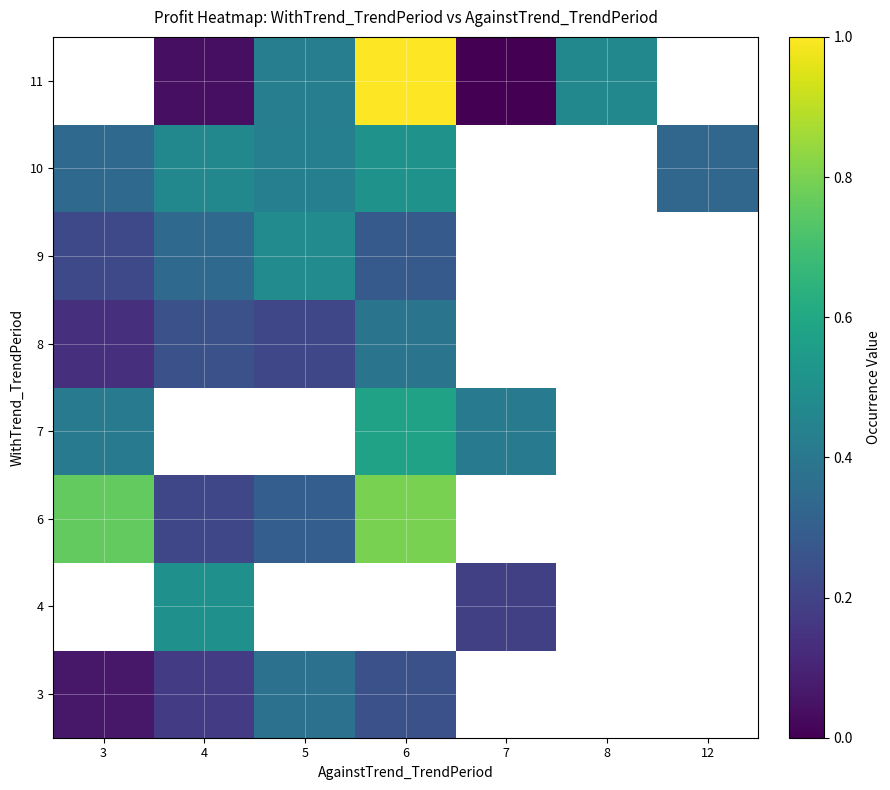

At 8, list the series in order from smallest to largest.

3, 4, 6, 7, 8, 9, 10, 11